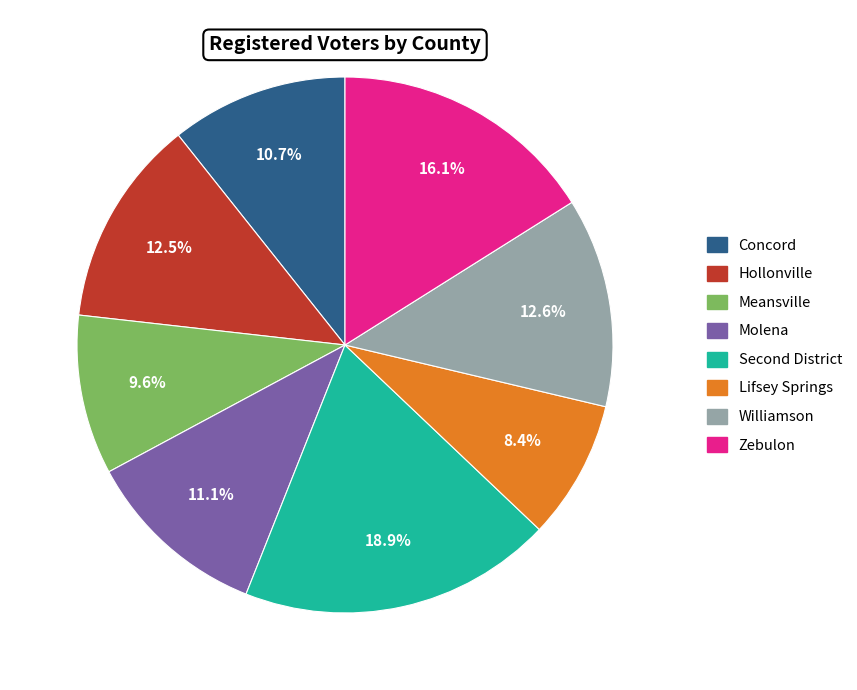

What is the smallest slice in the pie chart?

Lifsey Springs